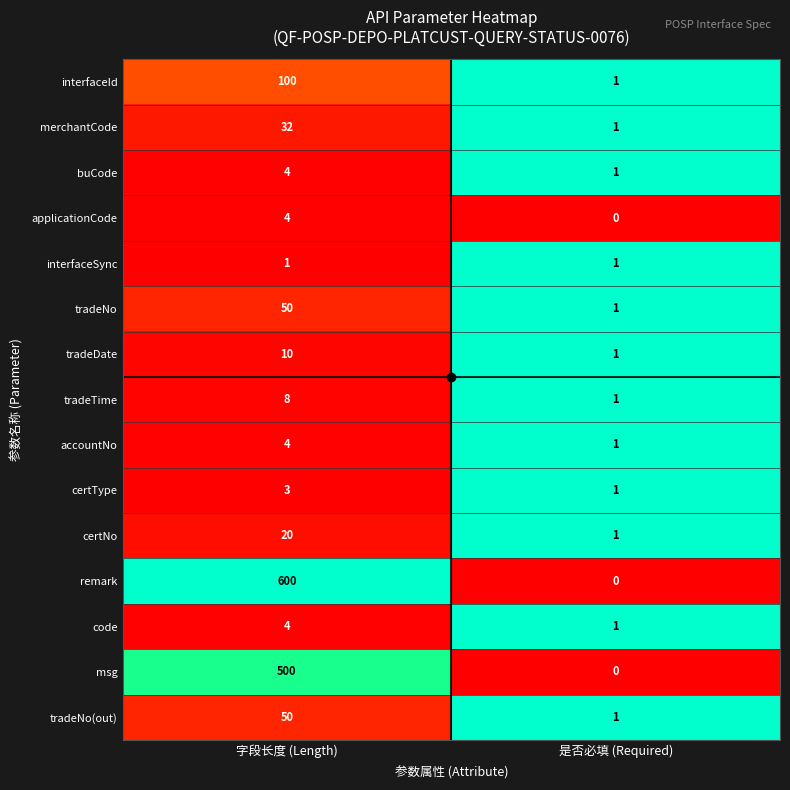

How many distinct data groups are displayed?

15